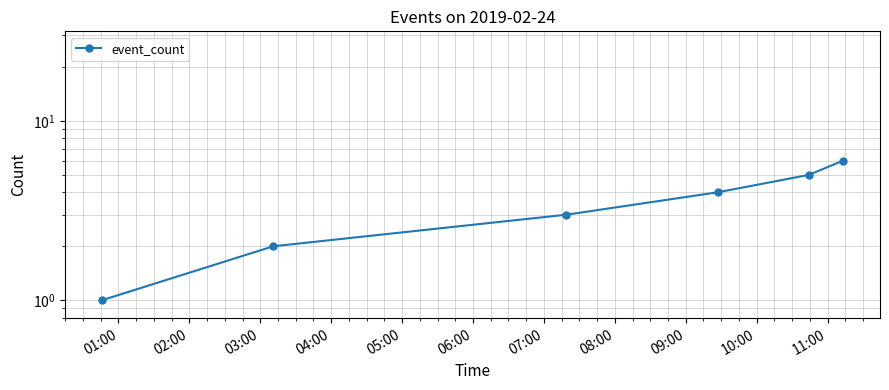

What is the average value?

4